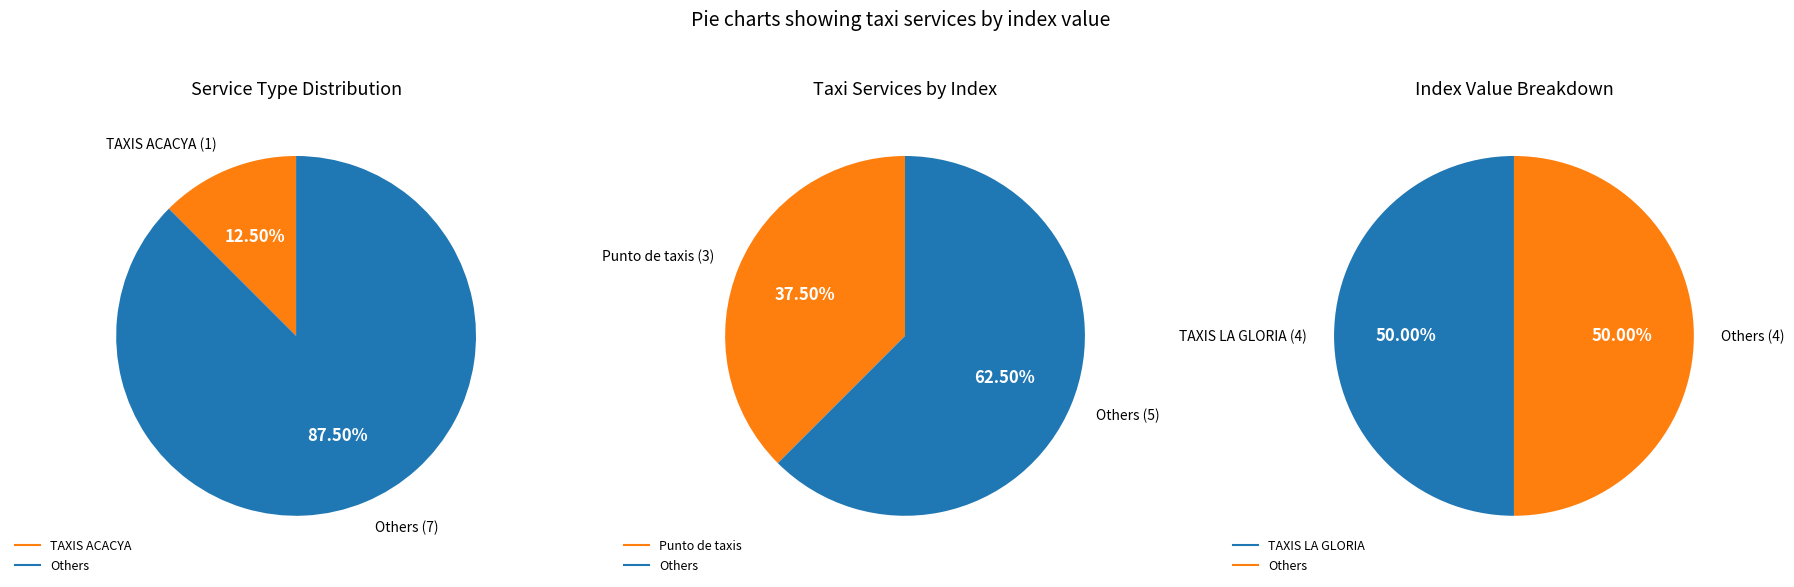

Rank the categories by value from highest to lowest.

TAXIS LA GLORIA, Punto de taxis, TAXIS ACACYA